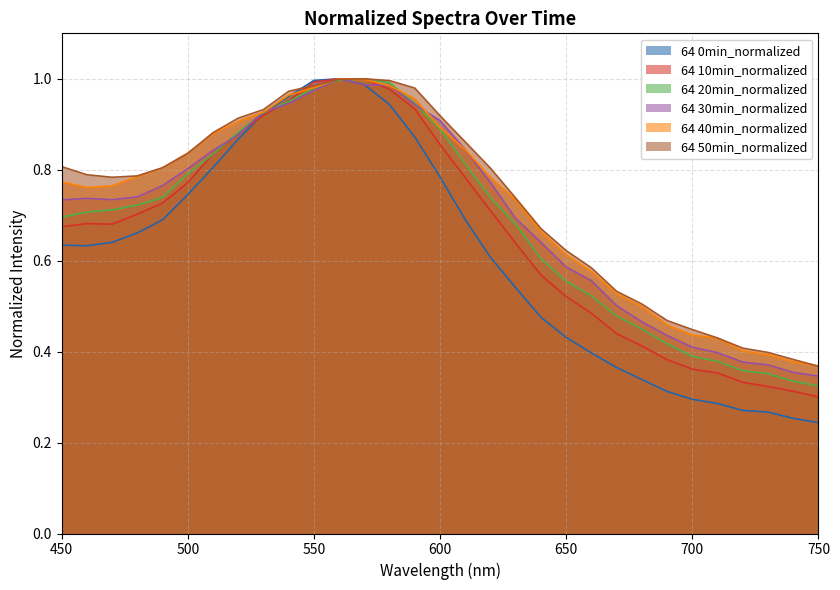

What is the maximum value for 64 0min_normalized?

1.0